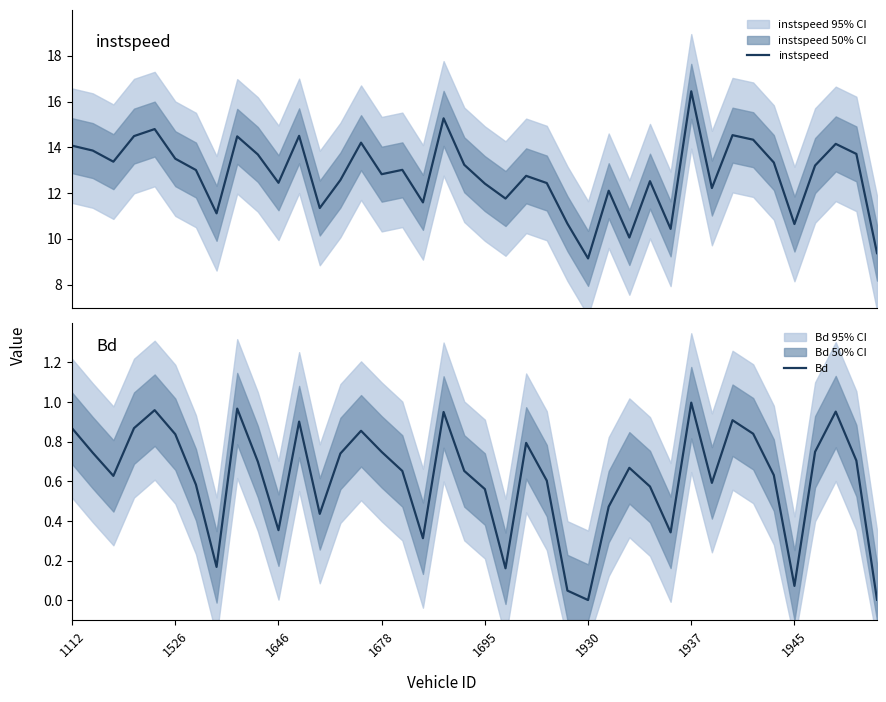

True or false: Bd and instspeed cross at least once.

False